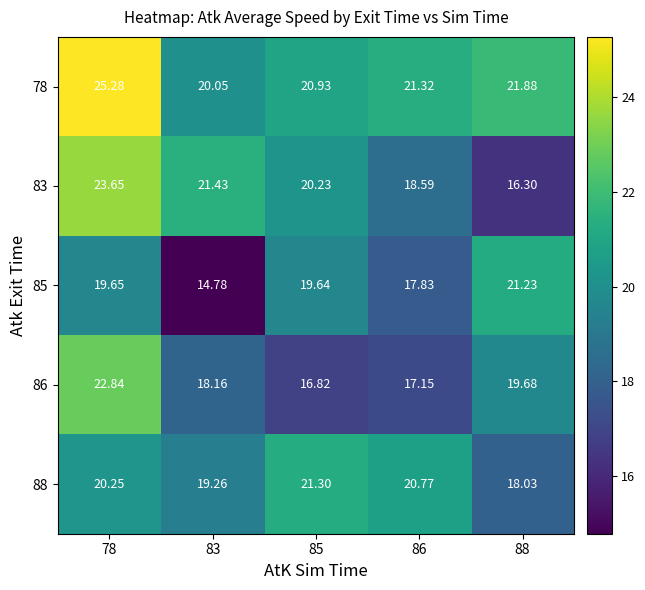

Is the value of 78 at 86 greater than the value of 85 at 83?

Yes